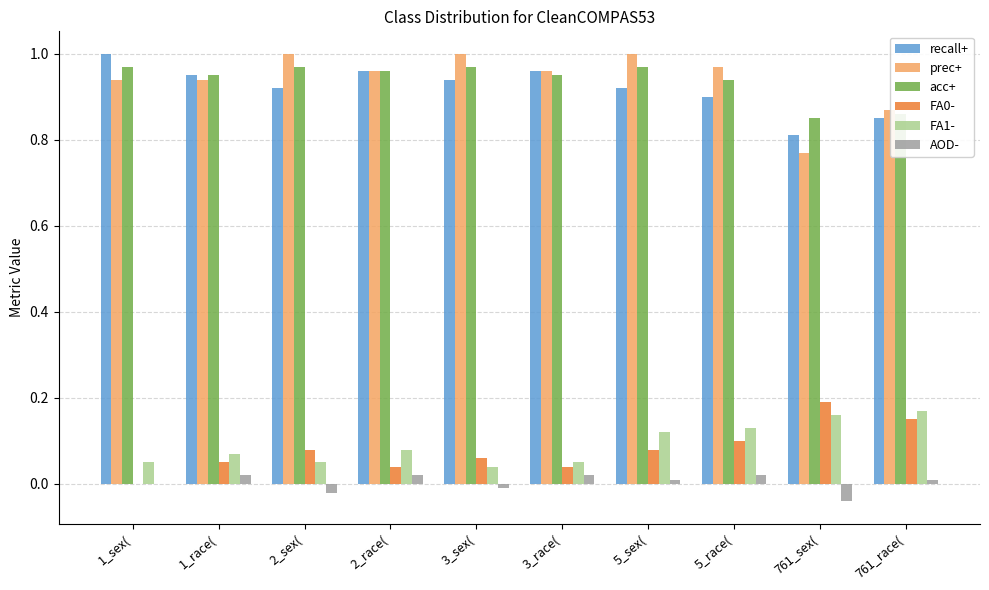

Is the value of prec+ at 1_sex( greater than the value of FA0- at 5_race(?

Yes